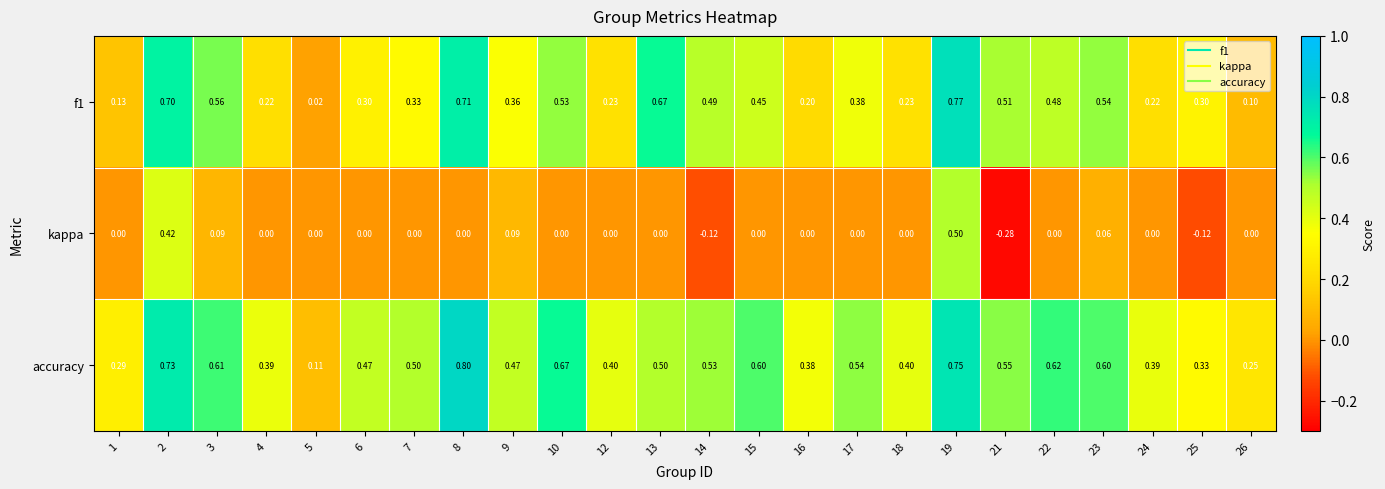

What is the maximum value shown in the chart?

0.8